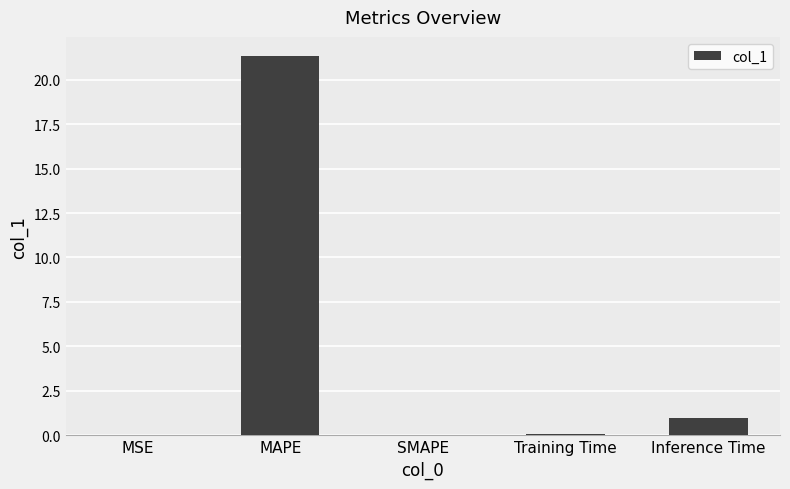

Are the bars grouped side by side (vs. stacked)?

No